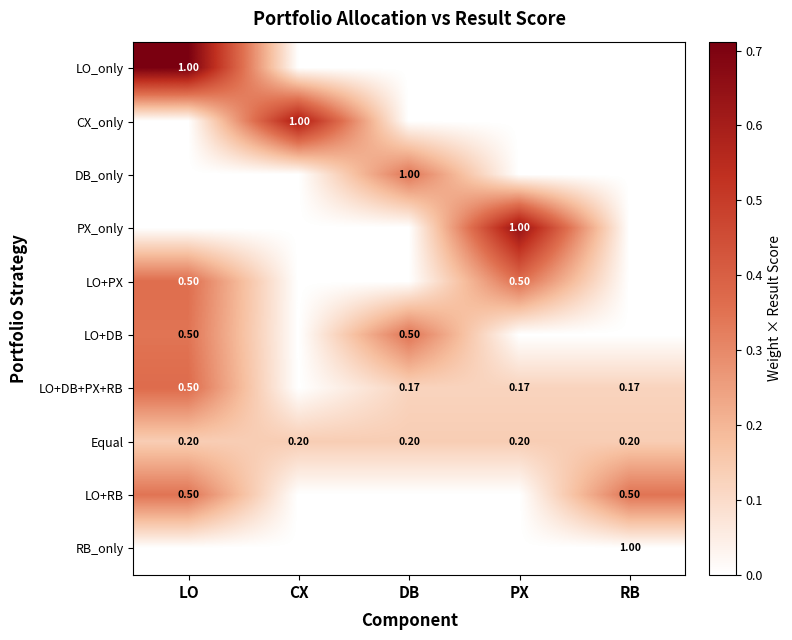

At which category does the chart reach its peak across all series?

LO